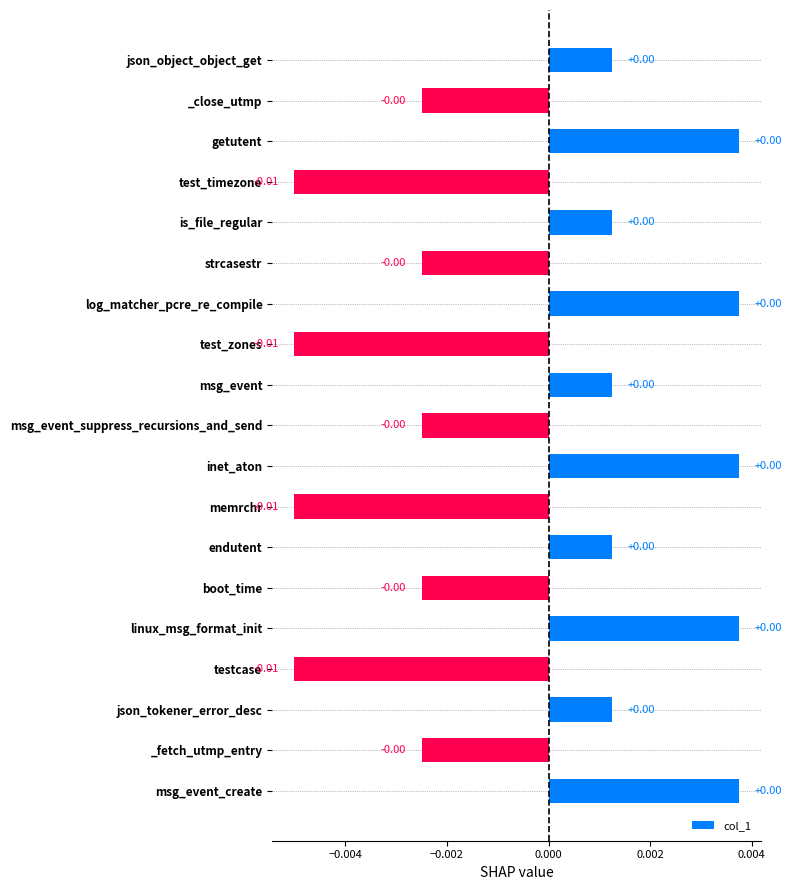

How many values are between 0 and 1?

10